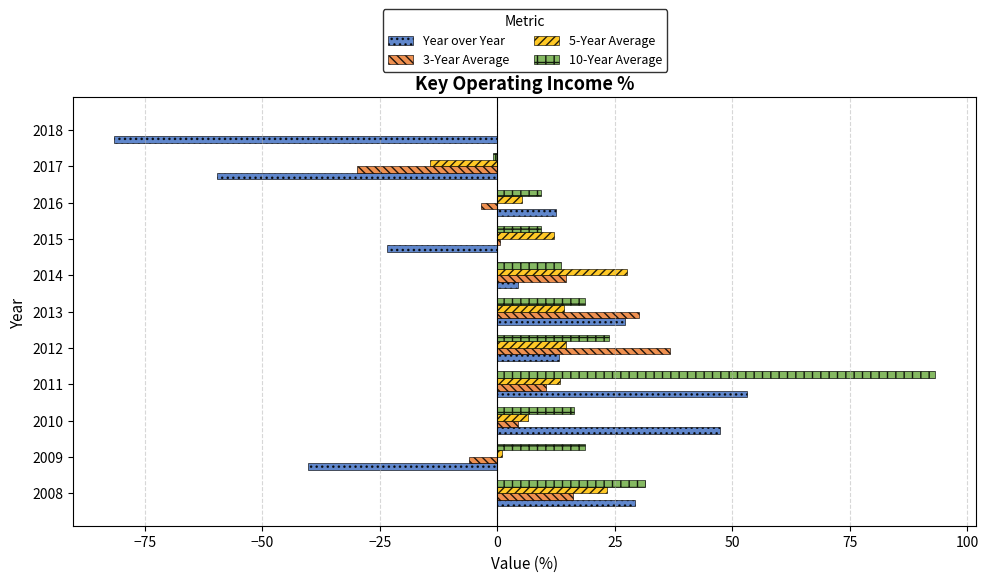

Which series changed the most between 2011 and 2014?

10-Year Average